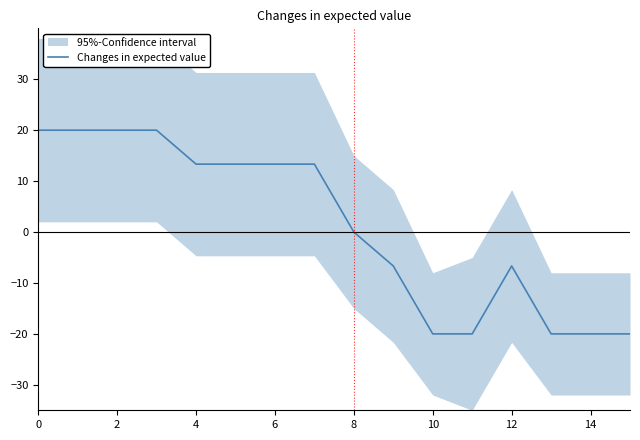

What is the sum of all values?

20.0